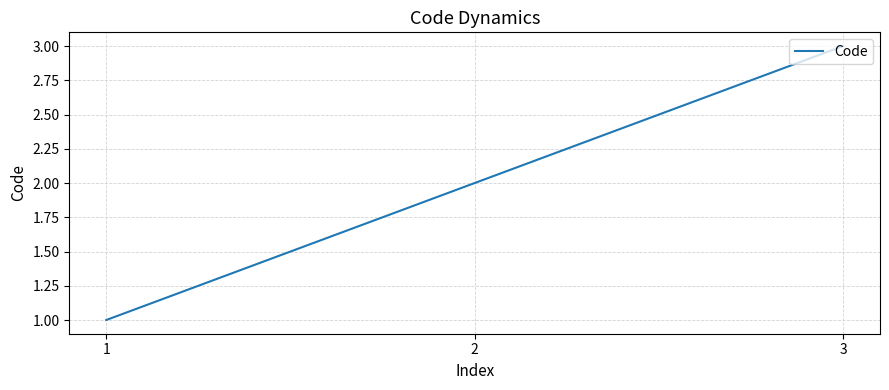

What is the sum of all values?

6